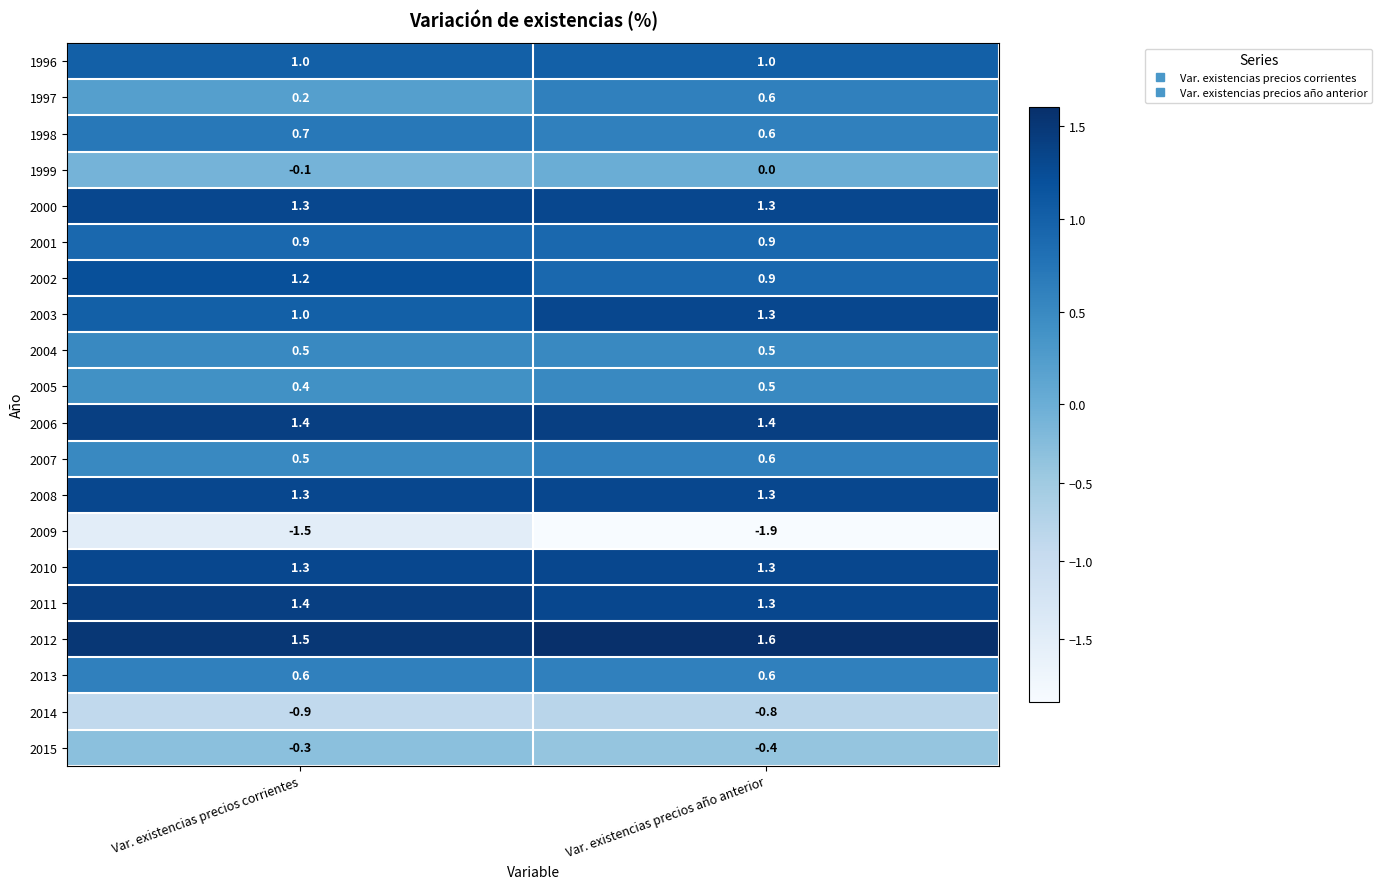

Which series has the largest total across all categories?

2012